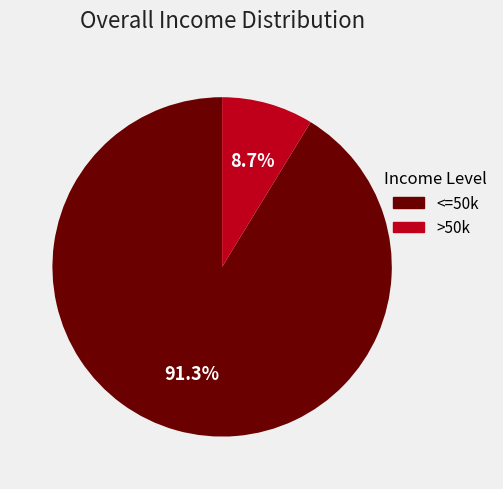

Which has a higher value, >50k or <=50k?

<=50k